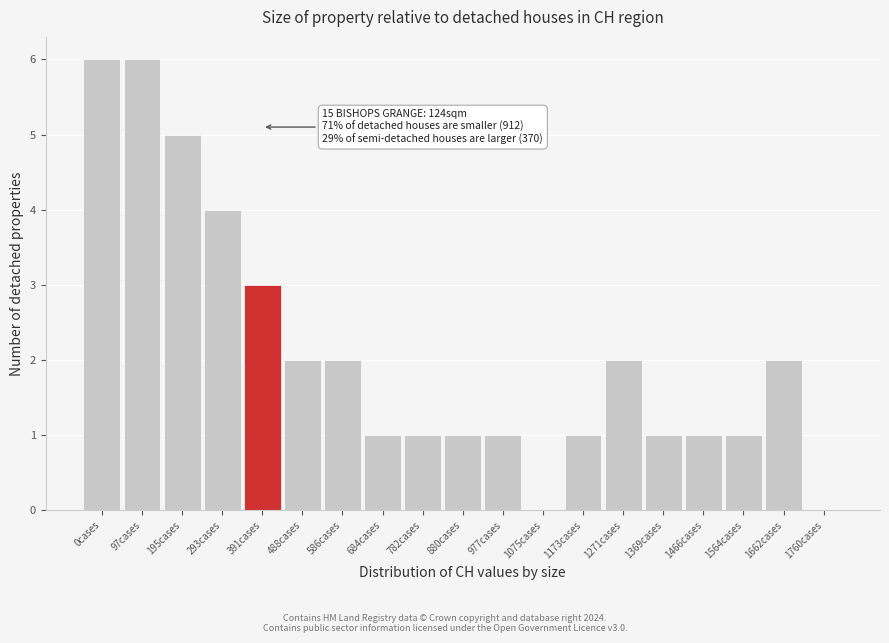

Reading right to left, list all the values displayed in this chart.

1760cases=0	1662cases=2	1564cases=1	1466cases=1	1369cases=1	1271cases=2	1173cases=1	1075cases=0	977cases=1	880cases=1	782cases=1	684cases=1	586cases=2	488cases=2	391cases=3	293cases=4	195cases=5	97cases=6	0cases=6